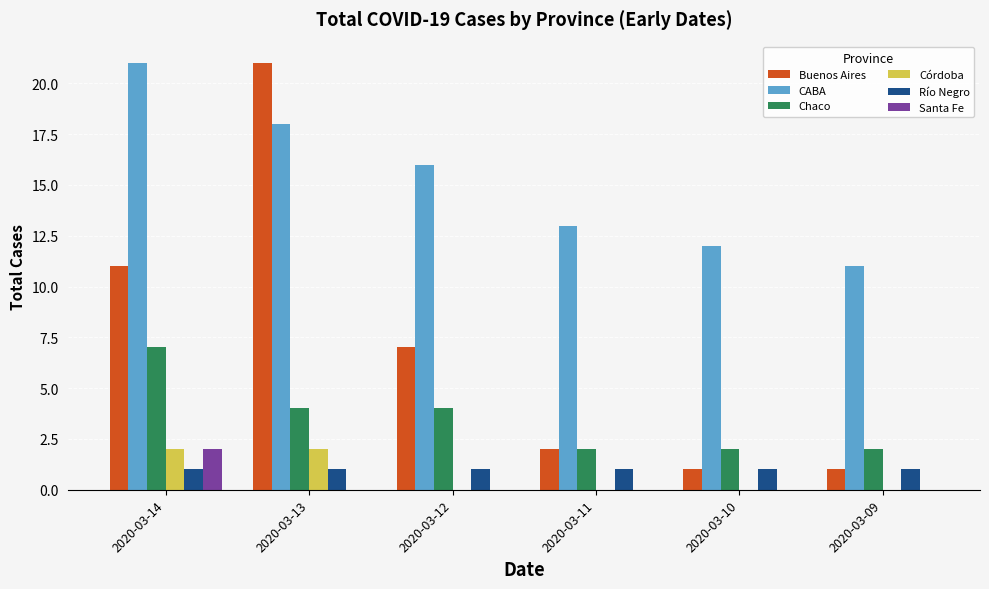

The CABA series shows 6 at 2020-03-12. True or false?

False